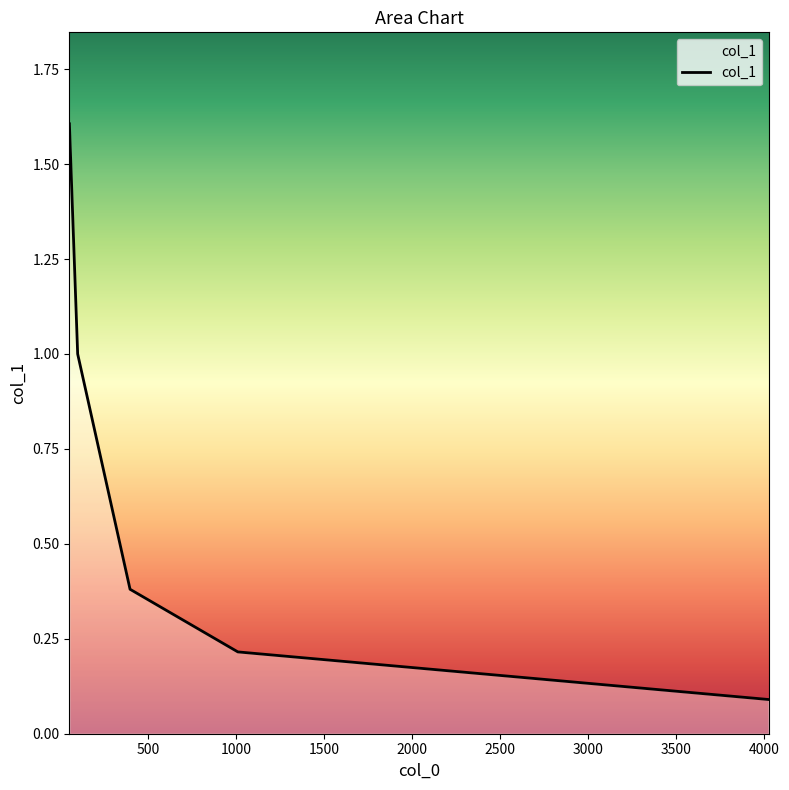

What is the maximum value shown in the chart?

1.6